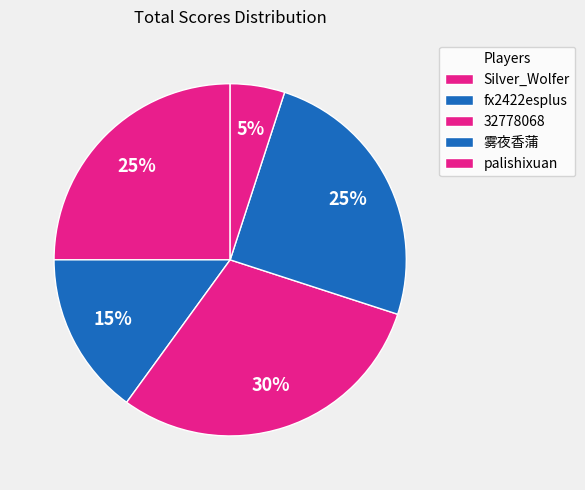

To the nearest percent, what percentage of the pie is 雾夜香蒲?

25%